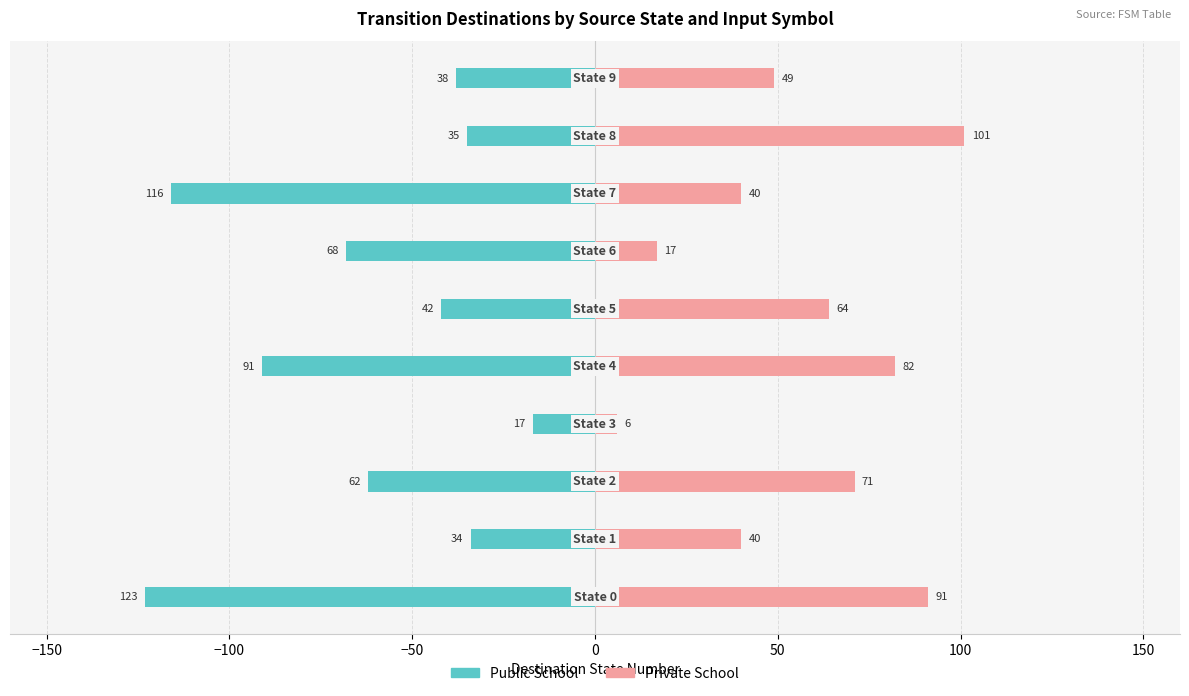

Rank the series at 0 from lowest to highest value.

Public School, Private School